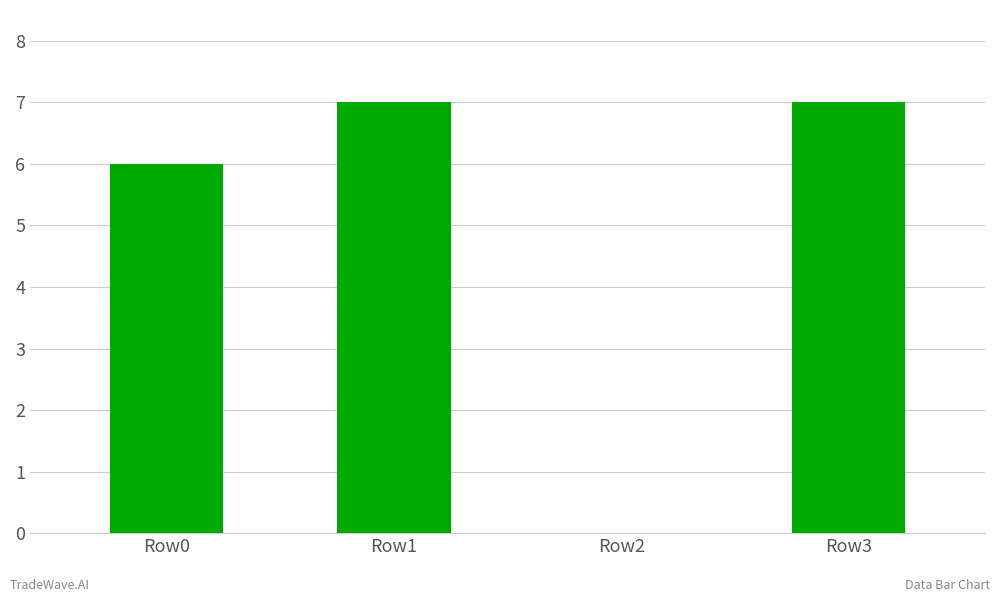

The value at Row2 is 3. True or false?

False